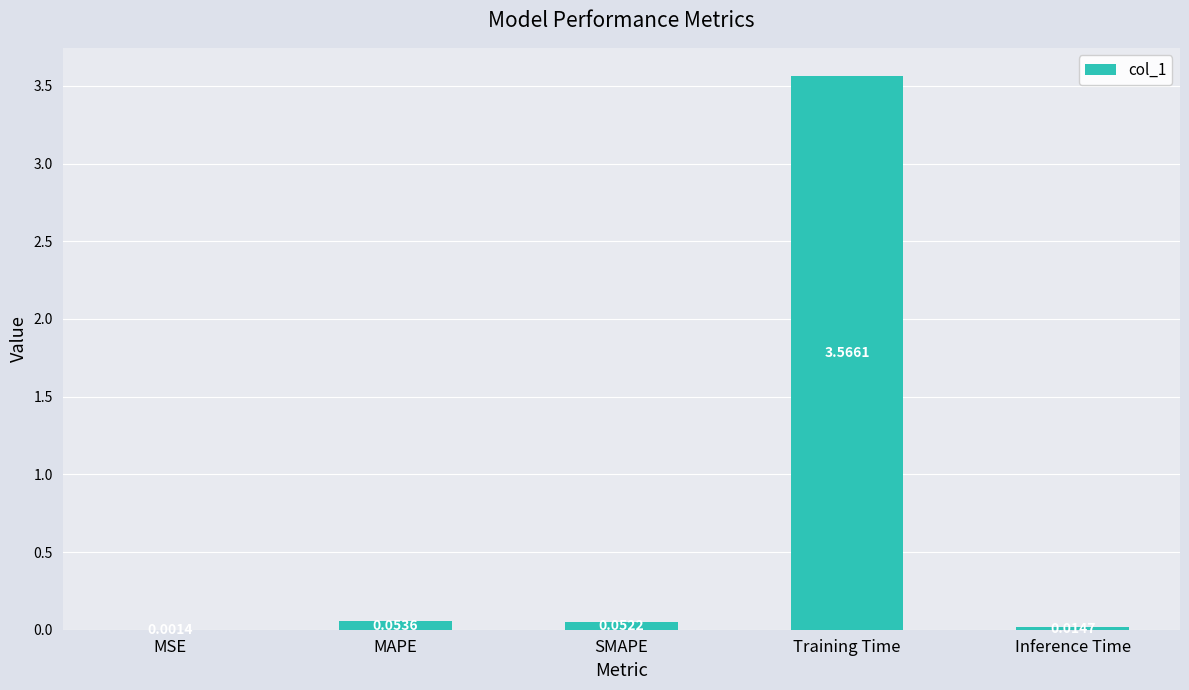

Which category has the highest value across all series?

Training Time